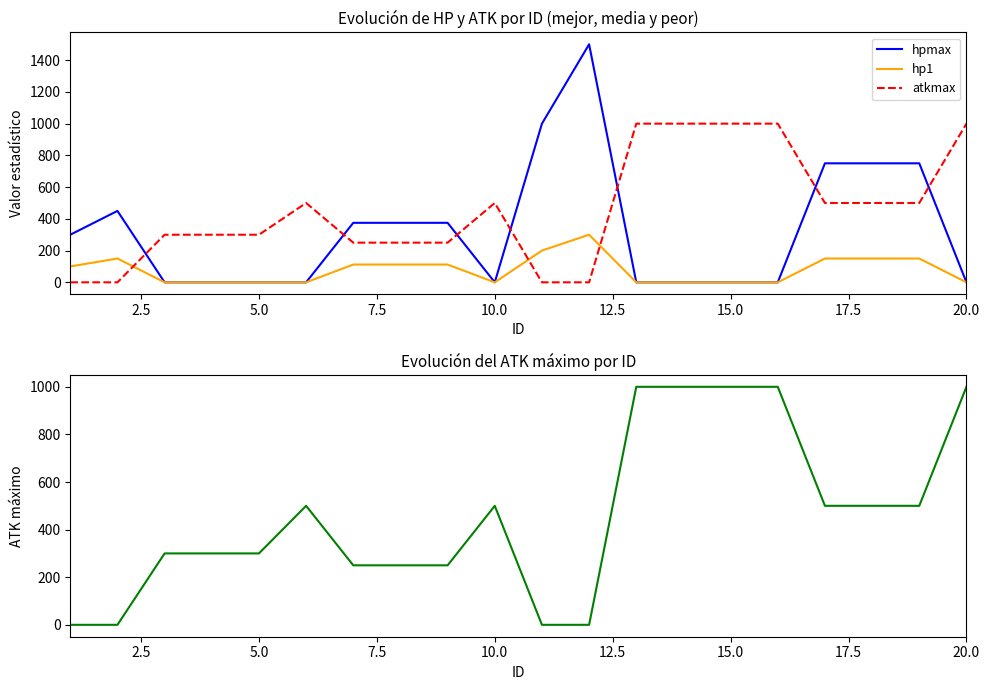

Count the number of data series in this chart.

3